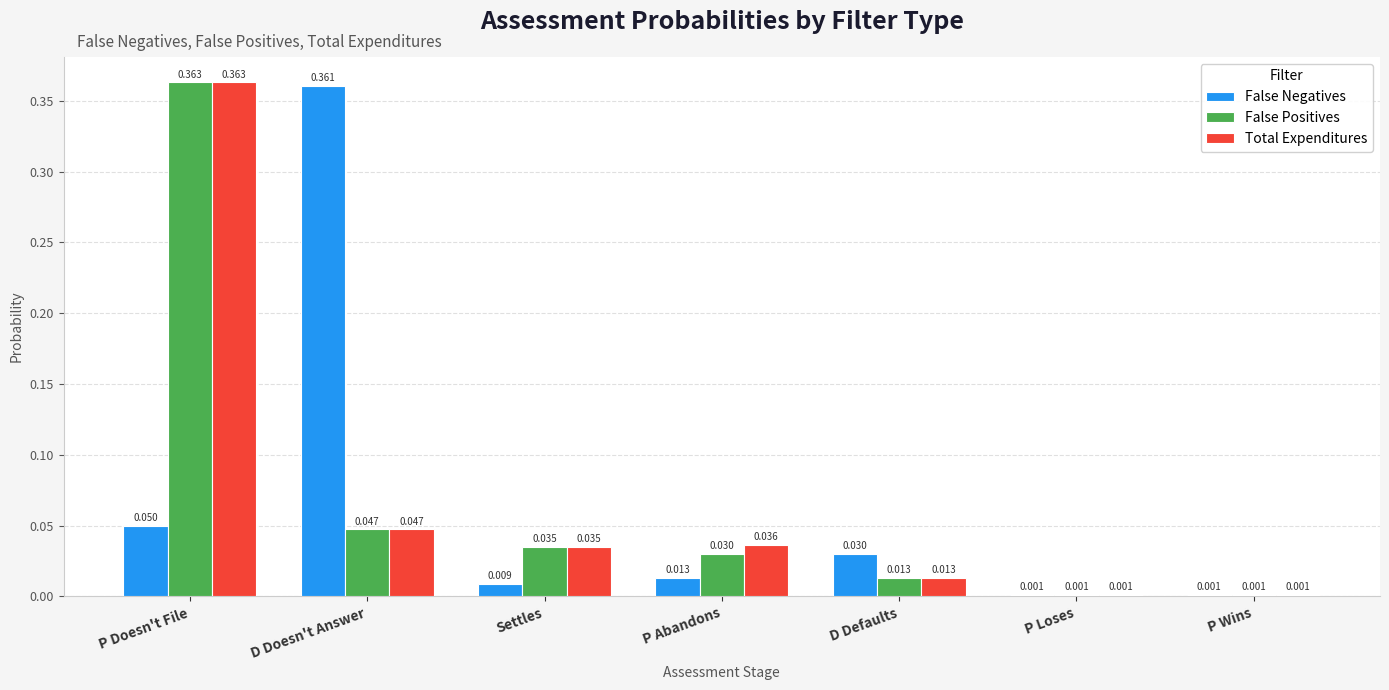

At which label does Total Expenditures reach its peak?

P Doesn't File